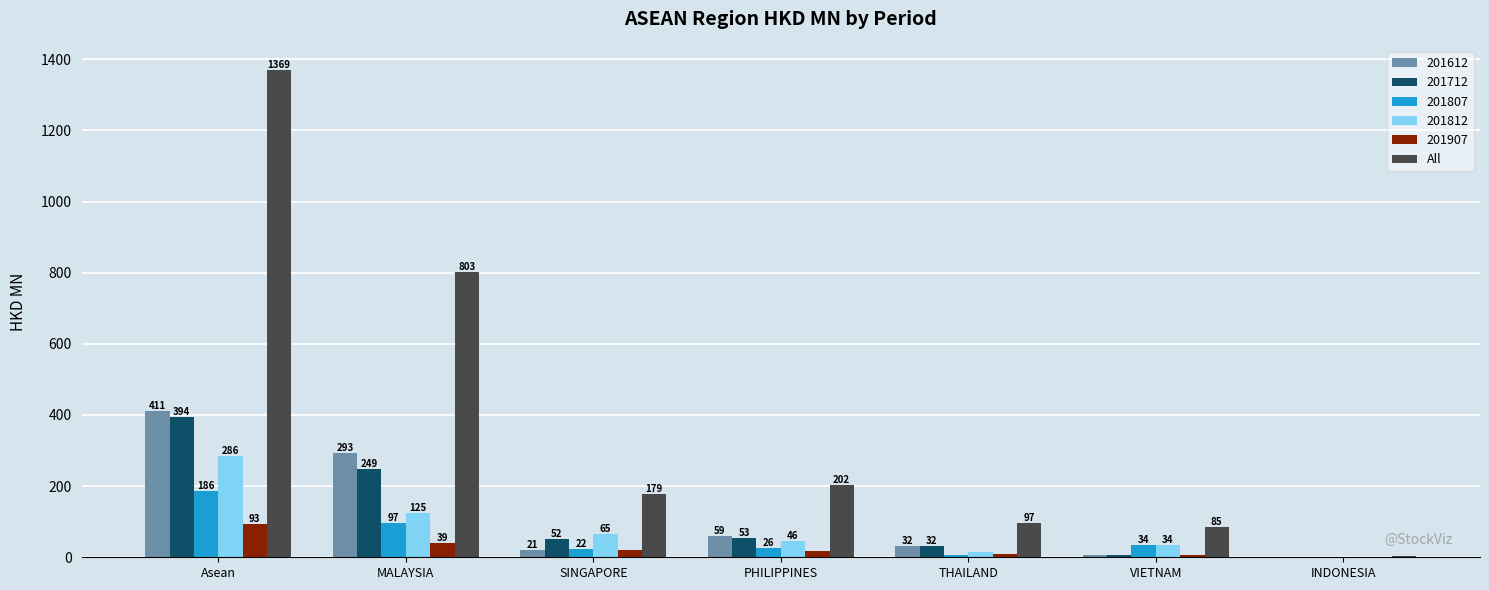

Which label corresponds to the largest value in the chart?

Asean